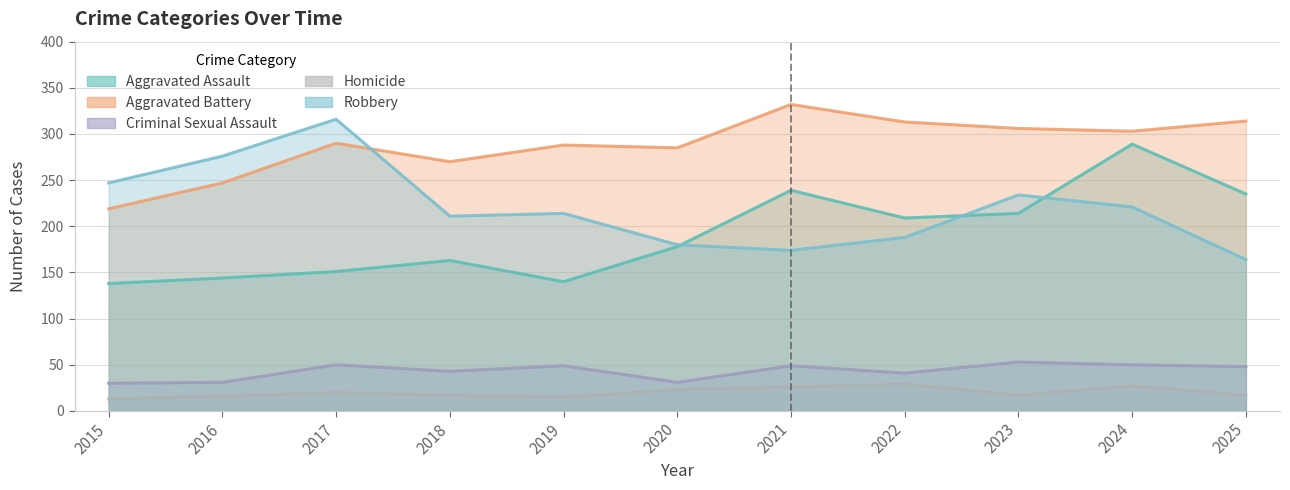

How many lines are shown in the chart?

5